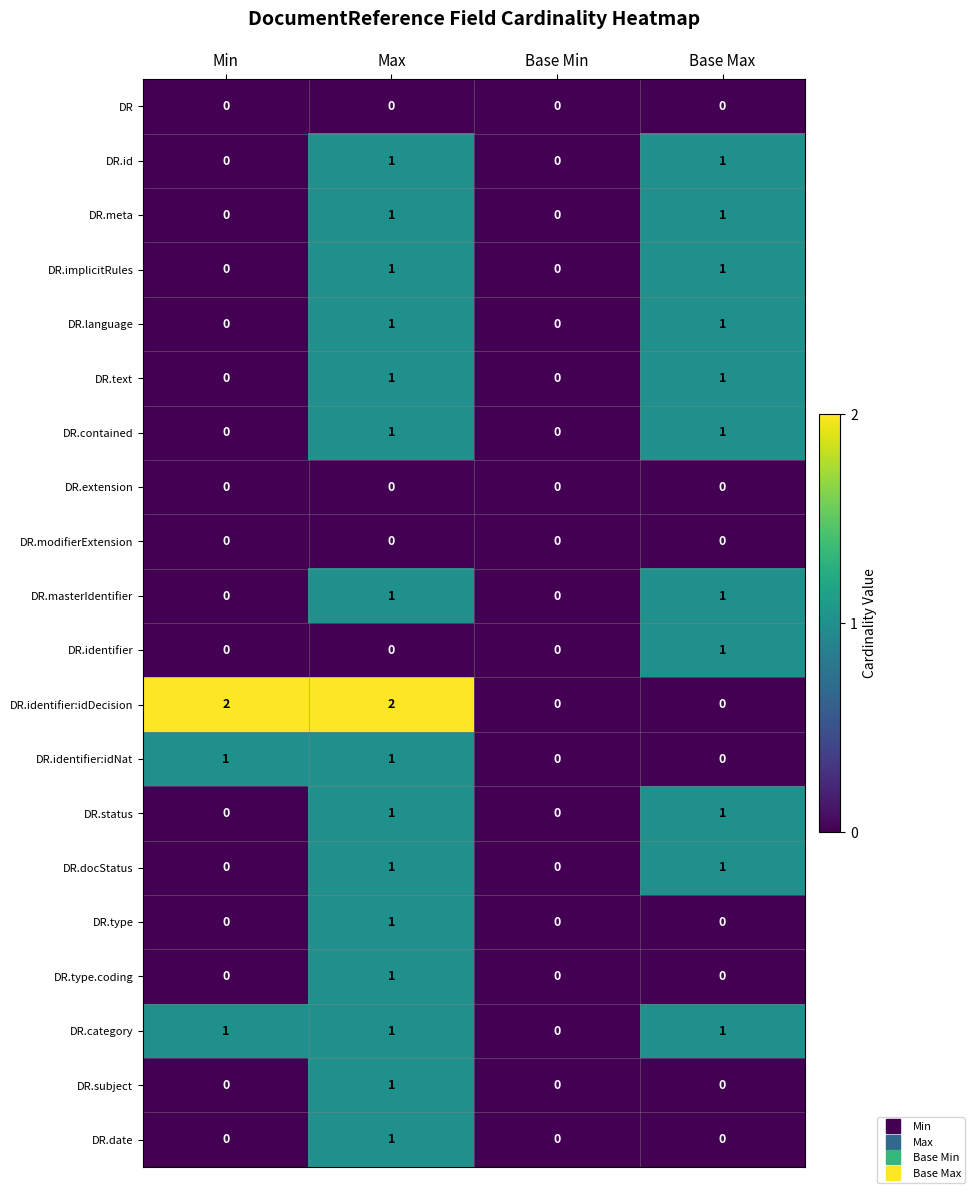

The value of DR.identifier:idDecision at Max is 1. True or false?

False